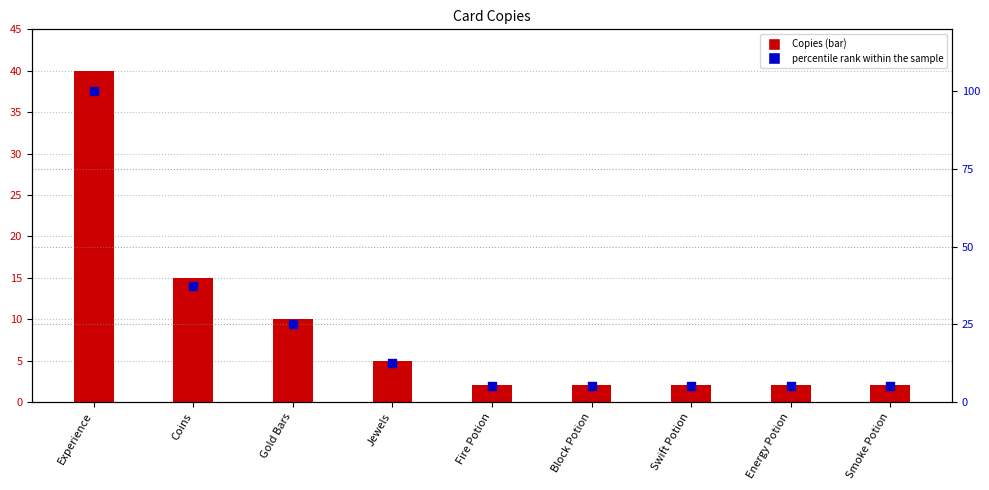

At which category is the sum across all series the highest?

Experience